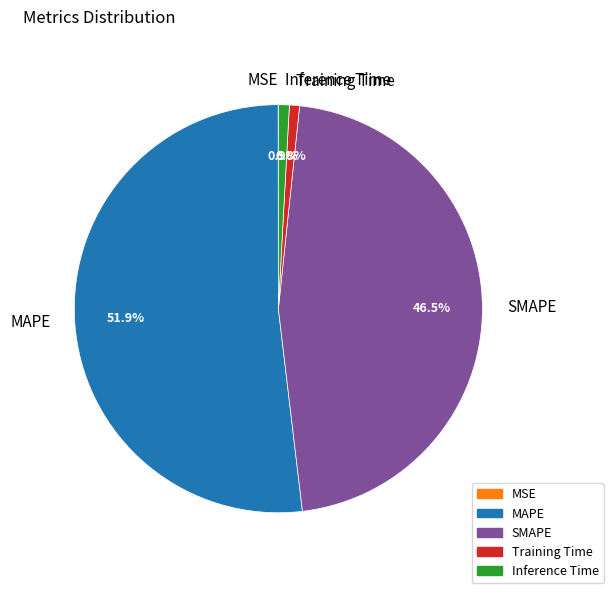

Which category has the biggest portion of the pie?

MAPE